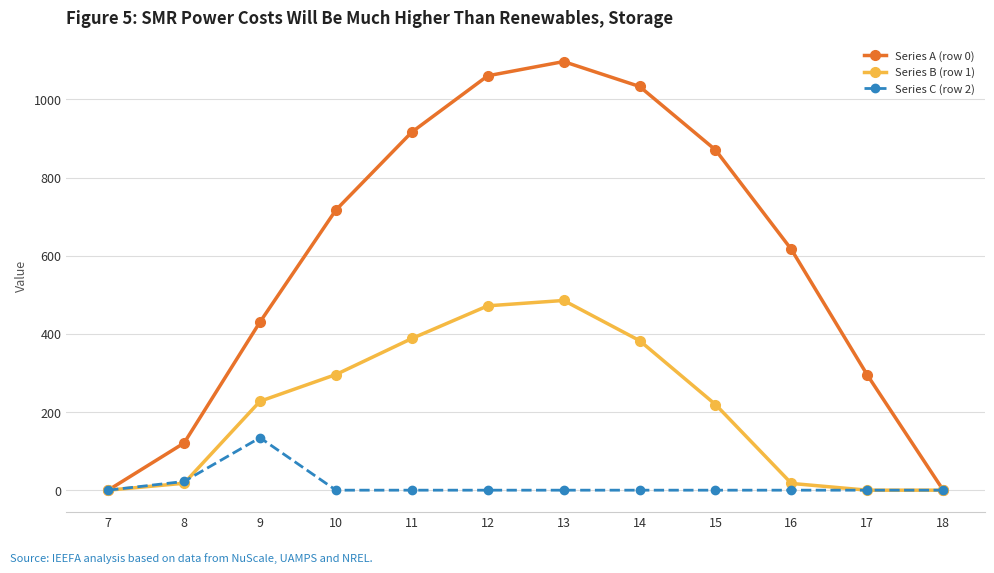

Read the Series B (row 1) value at 12.

471.7